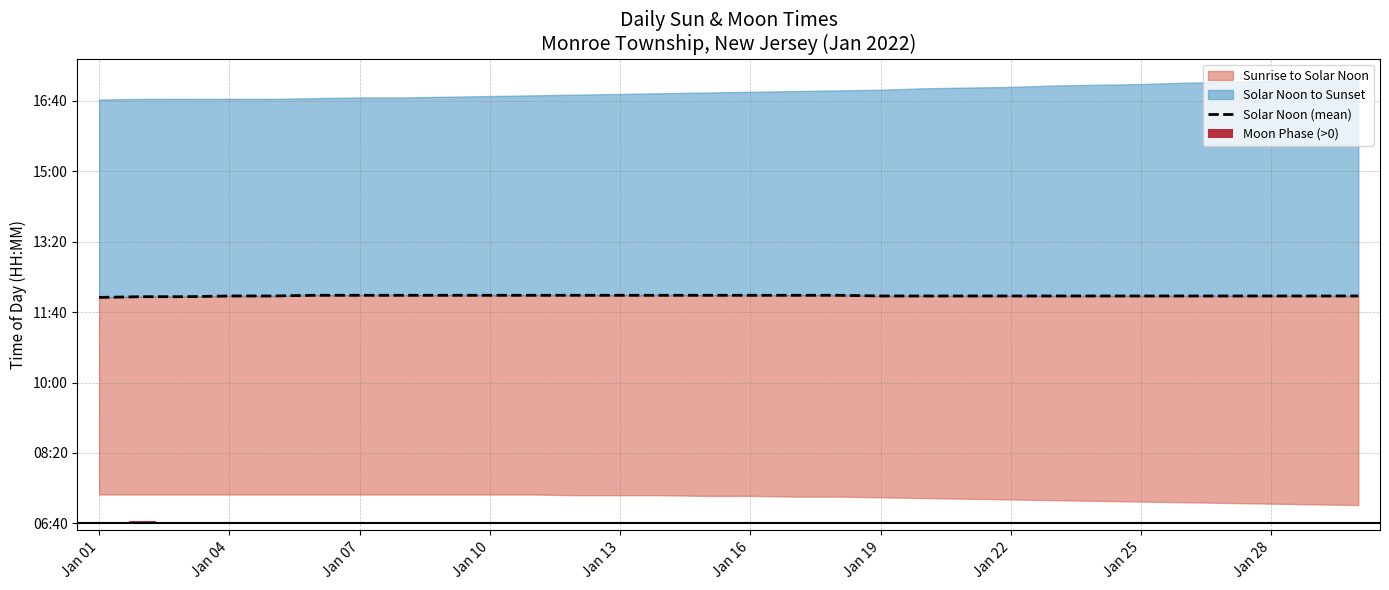

Count the number of categories in the chart.

30